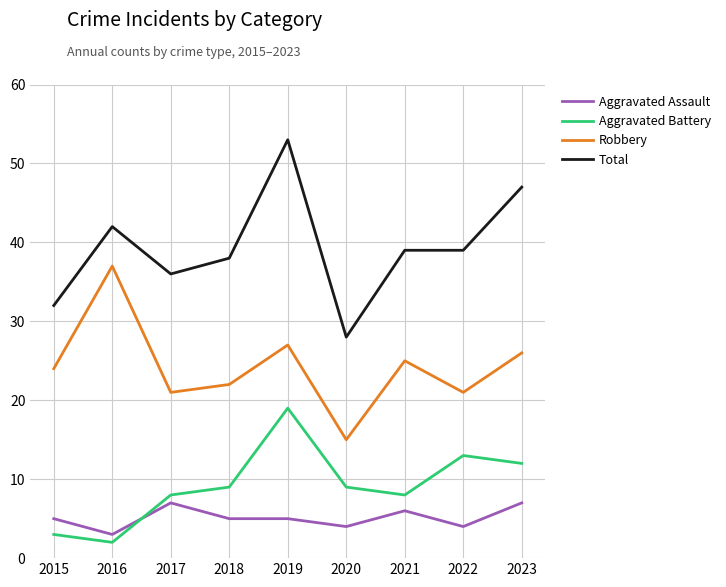

List the series in order of their peak value, lowest first.

Aggravated Assault, Aggravated Battery, Robbery, Total